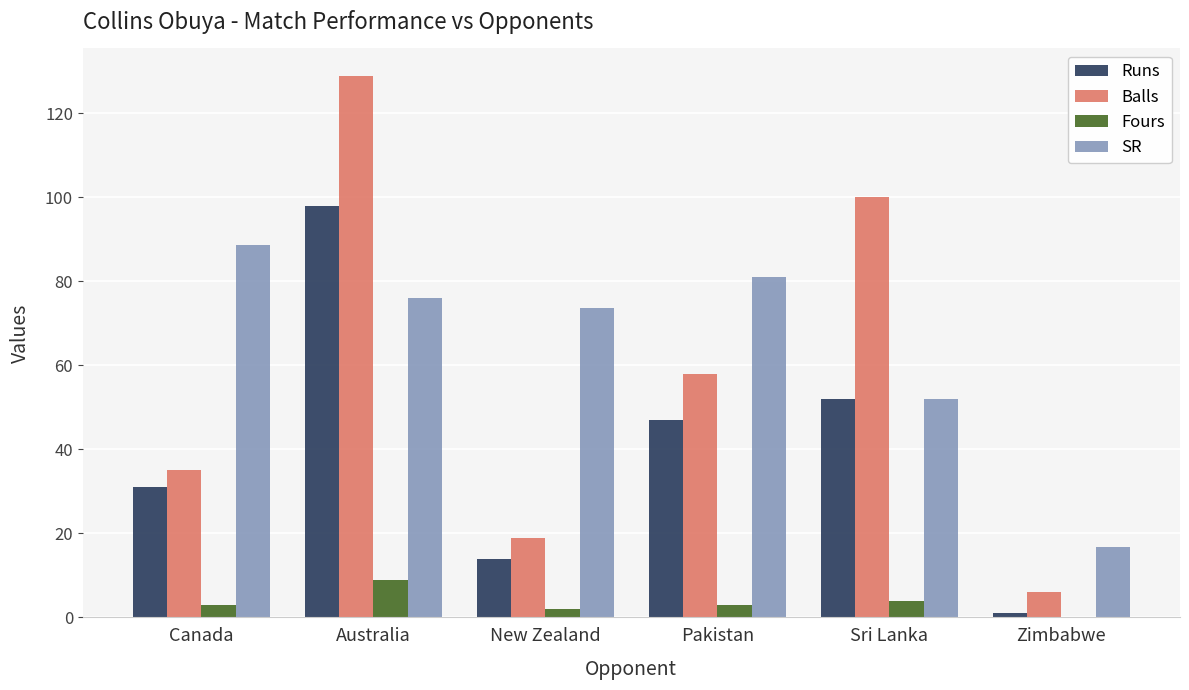

Reading right to left, transcribe all the data shown in this chart.

Runs: Zimbabwe=1.0	Sri Lanka=52.0	Pakistan=47.0	New Zealand=14.0	Australia=98.0	Canada=31.0
Balls: Zimbabwe=6.0	Sri Lanka=100.0	Pakistan=58.0	New Zealand=19.0	Australia=129.0	Canada=35.0
Fours: Zimbabwe=0.0	Sri Lanka=4.0	Pakistan=3.0	New Zealand=2.0	Australia=9.0	Canada=3.0
SR: Zimbabwe=16.7	Sri Lanka=52.0	Pakistan=81.0	New Zealand=73.7	Australia=76.0	Canada=88.6